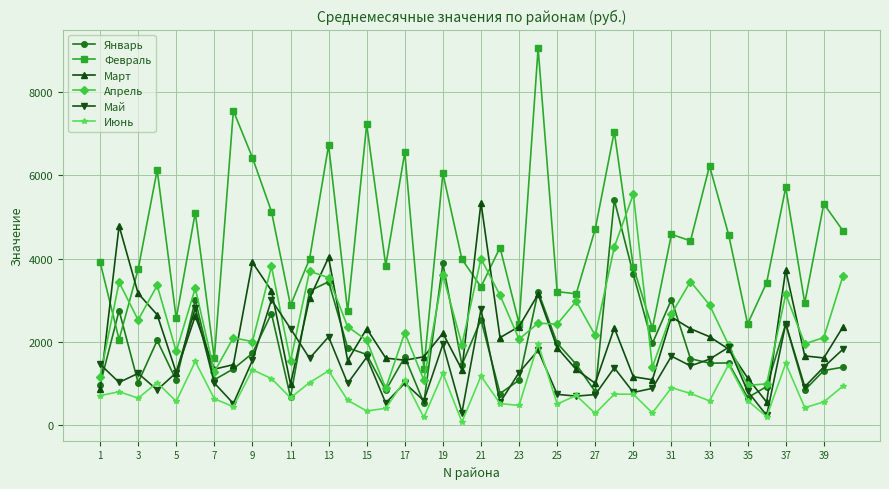

Does the chart have visible grid lines?

Yes